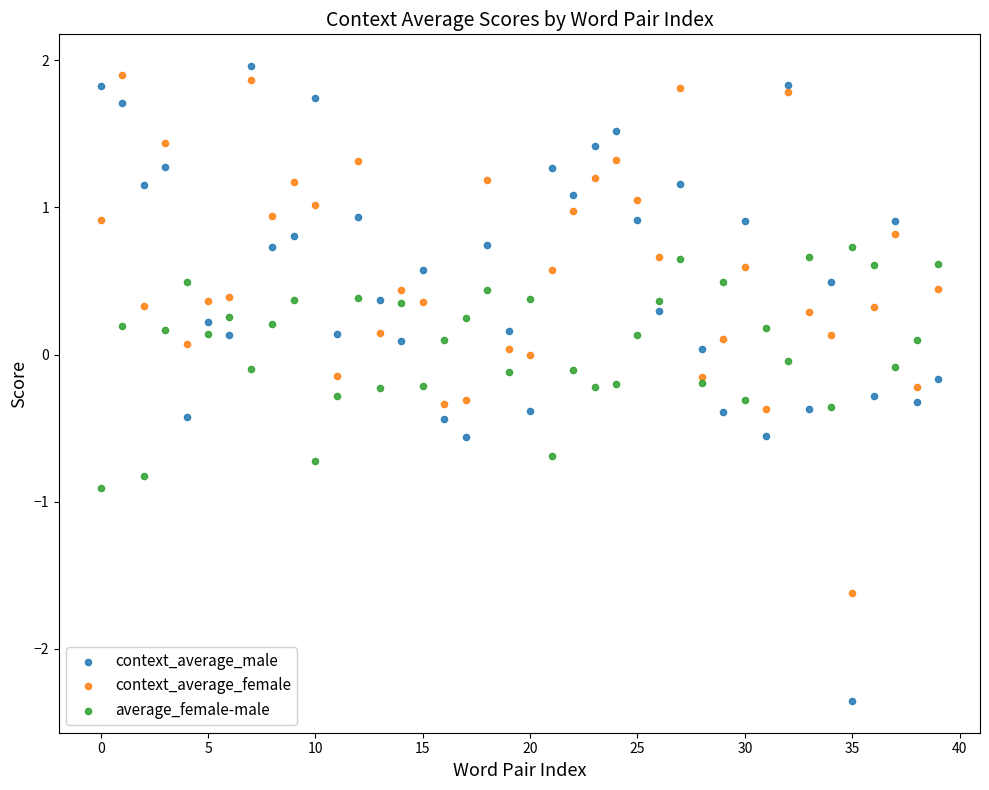

Which series has the largest Y range (max minus min)?

context_average_male